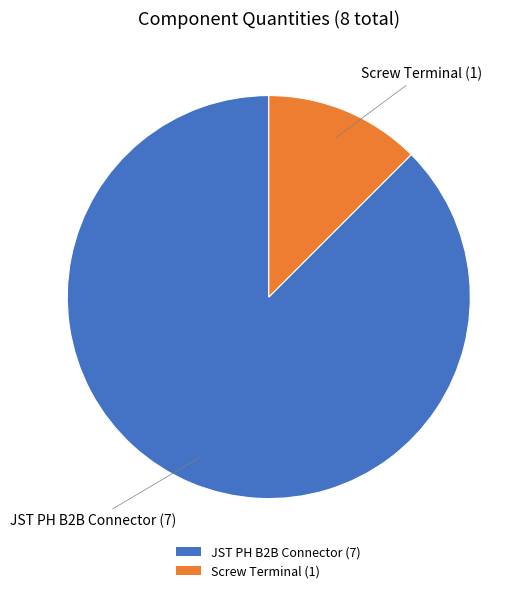

True or false: Screw Terminal accounts for 6% of the total.

False